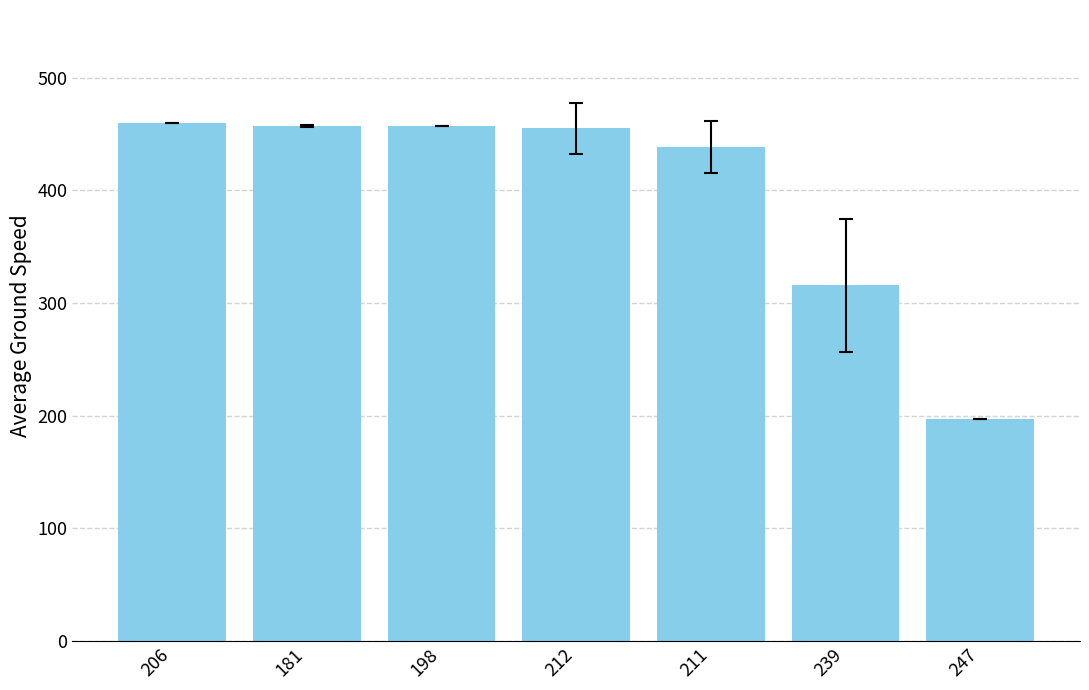

What is the ratio of the value at 239 to the value at 198?

0.7